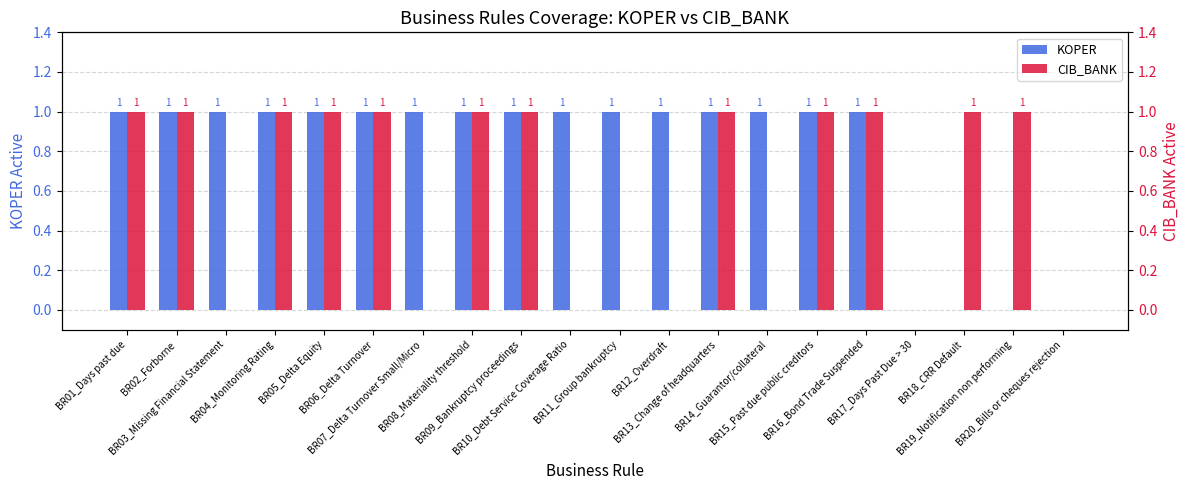

How many categories are shown in the chart?

20